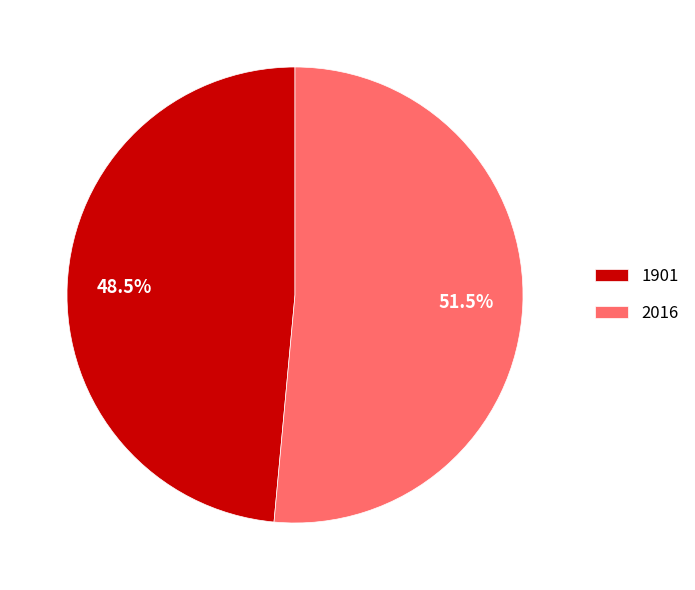

To the nearest percent, what is the difference between the 2016 and 1901 slice percentages?

3%